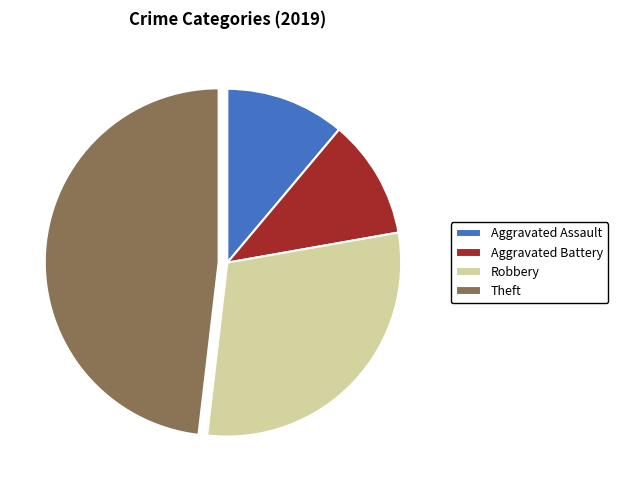

Is Robbery the majority of the pie?

No